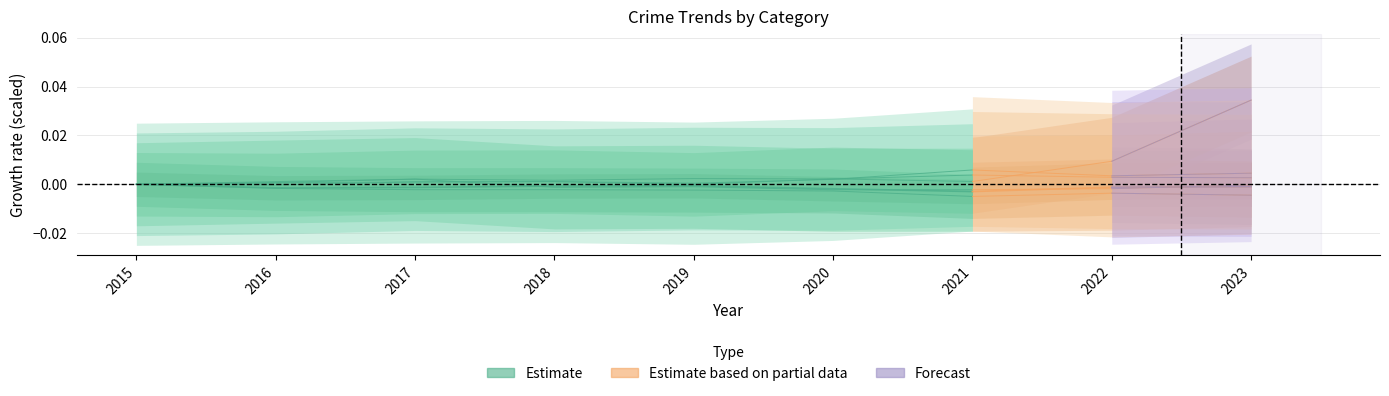

True or false: there are more than 1 points higher than both neighbors.

False